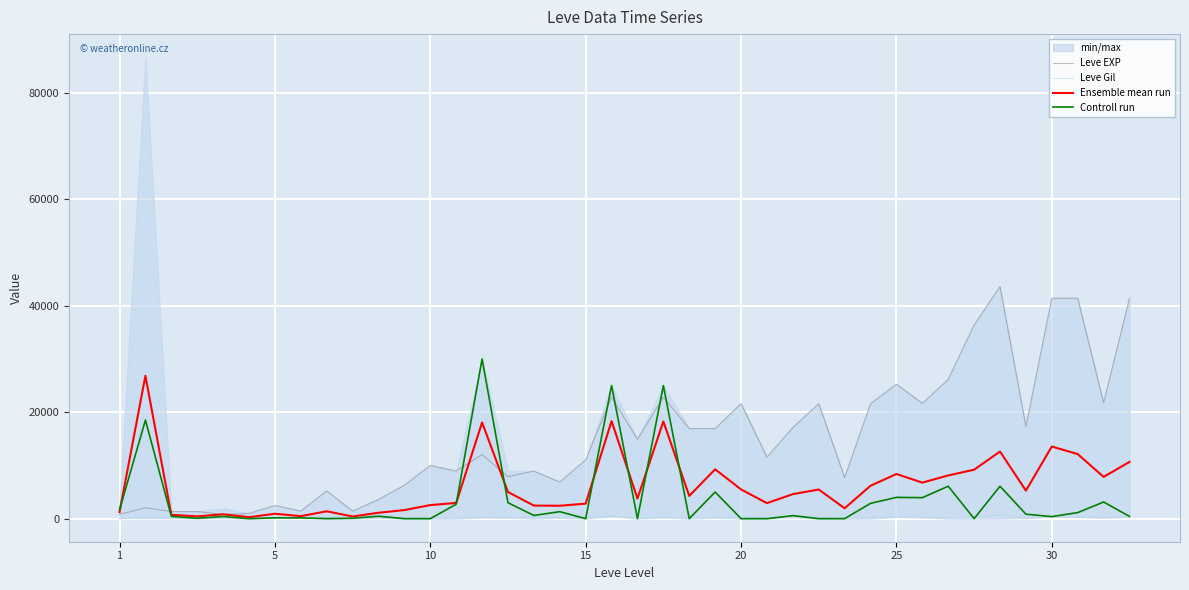

The value of Controll run at 29 is 5016.3. True or false?

False